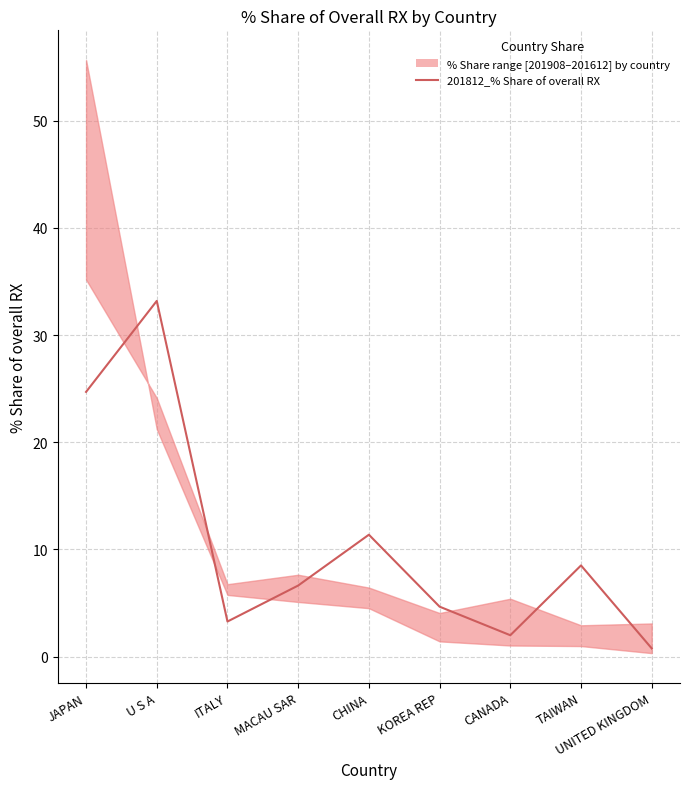

What is the sum of the values at JAPAN and MACAU SAR?

31.3